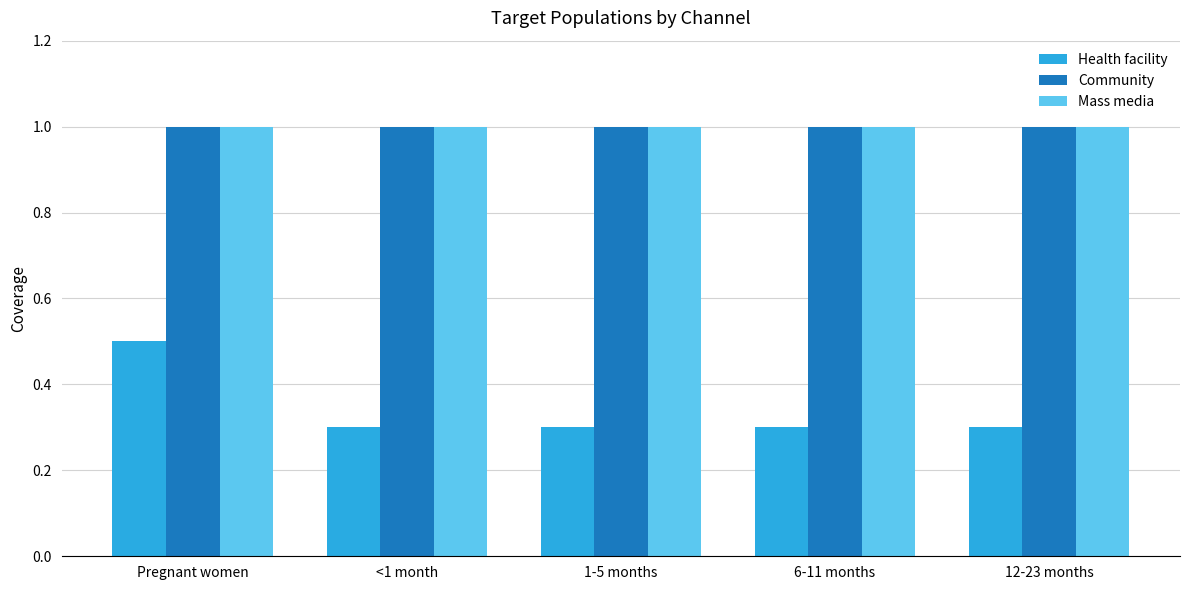

Reading left to right, transcribe all the data shown in this chart.

Health facility: Pregnant women=0.5	<1 month=0.3	1-5 months=0.3	6-11 months=0.3	12-23 months=0.3
Community: Pregnant women=1.0	<1 month=1.0	1-5 months=1.0	6-11 months=1.0	12-23 months=1.0
Mass media: Pregnant women=1.0	<1 month=1.0	1-5 months=1.0	6-11 months=1.0	12-23 months=1.0